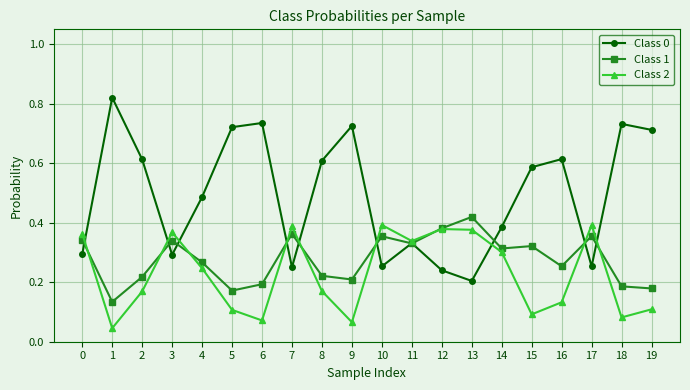

How many Class 1 values are between 0 and 1?

20